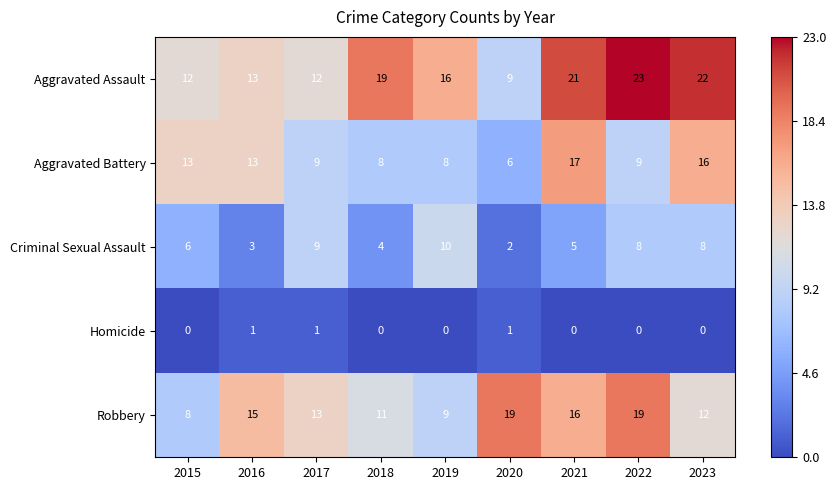

How many Homicide values are between 0 and 1?

9